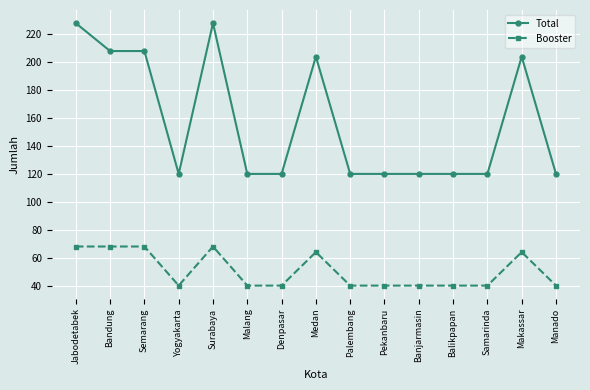

What is the difference between the second highest and second lowest values in the Booster series?

28